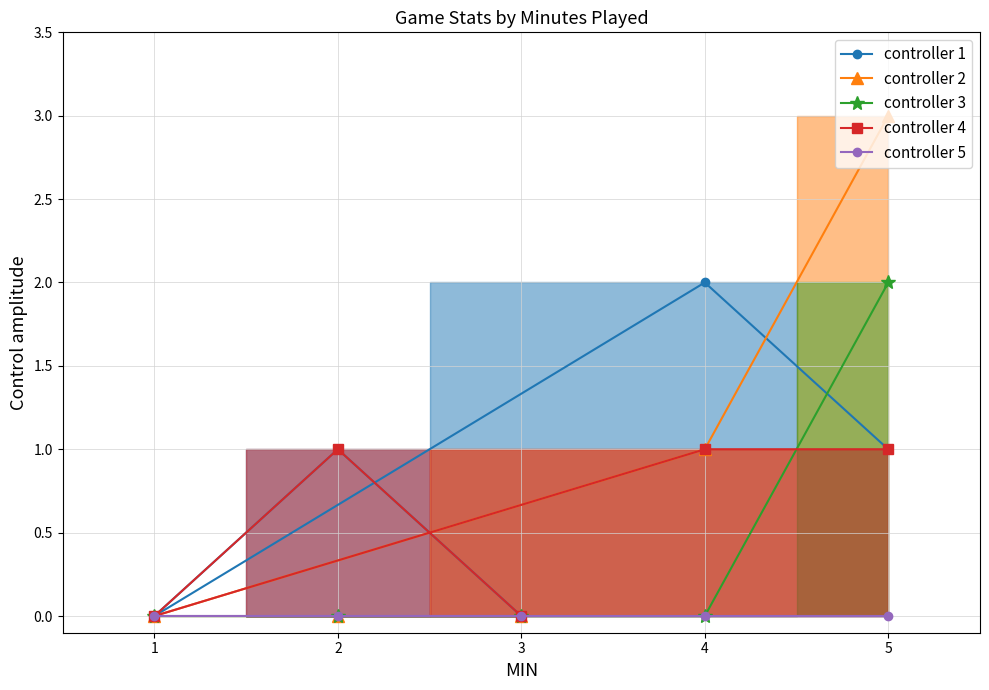

What is the value of the controller 4 point at the 5th from the left?

1